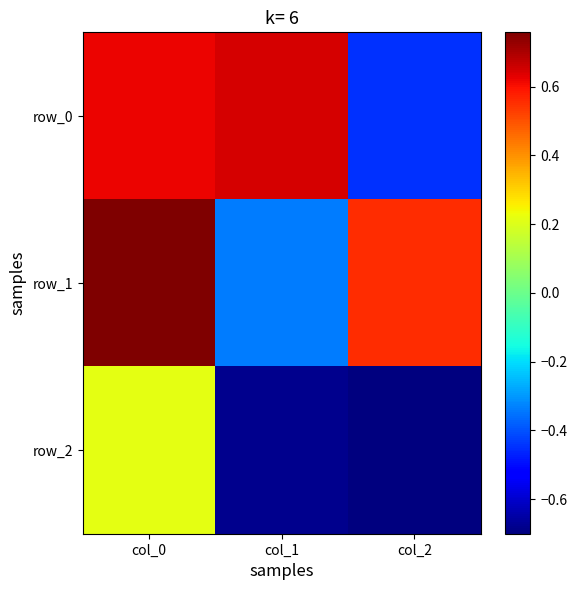

What is the average value of the row_0 series?

0.3